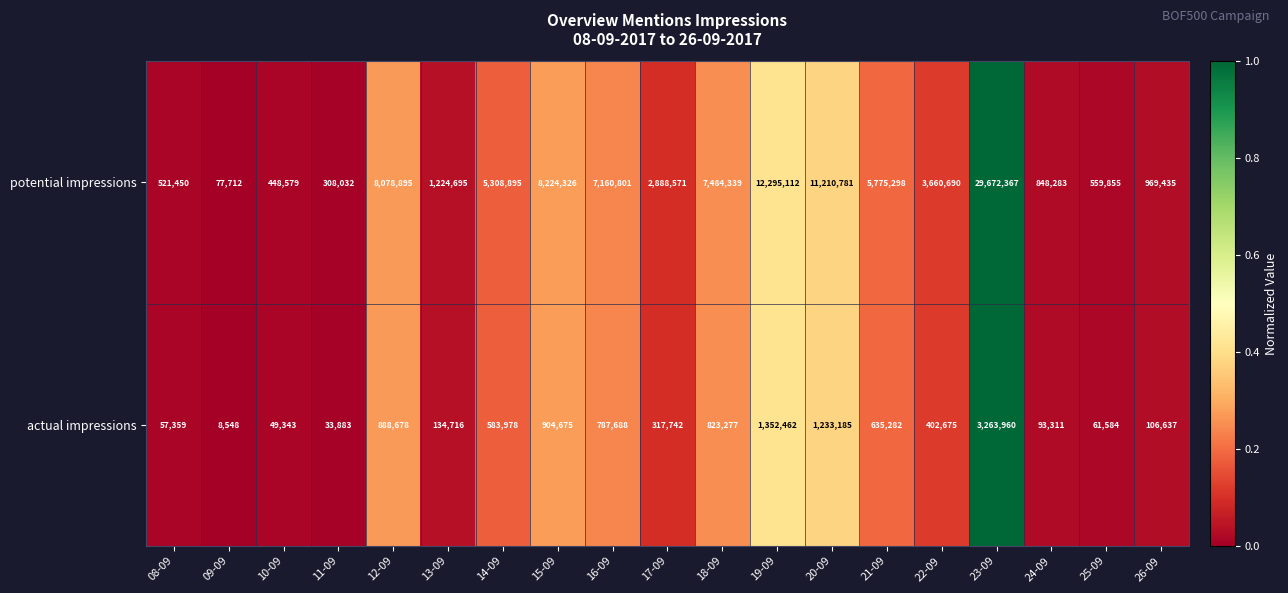

What is the total value across all series at 24-09?

941594